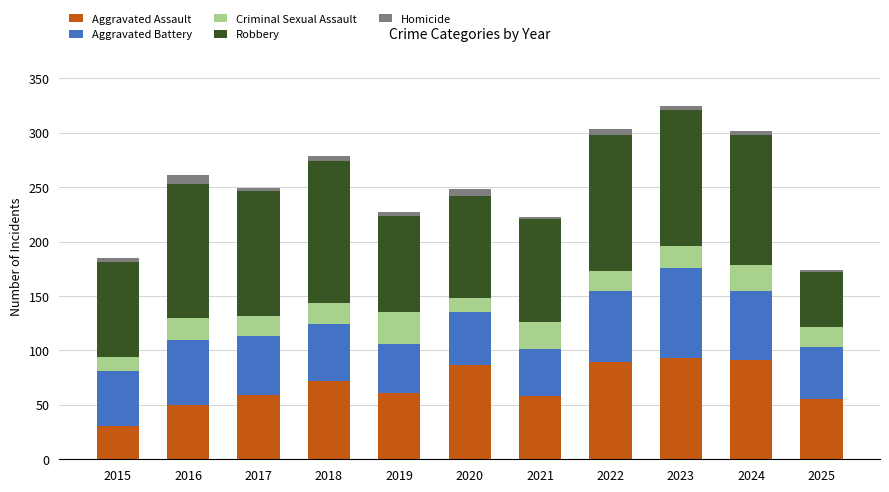

What is the lowest value of the Aggravated Assault series?

31